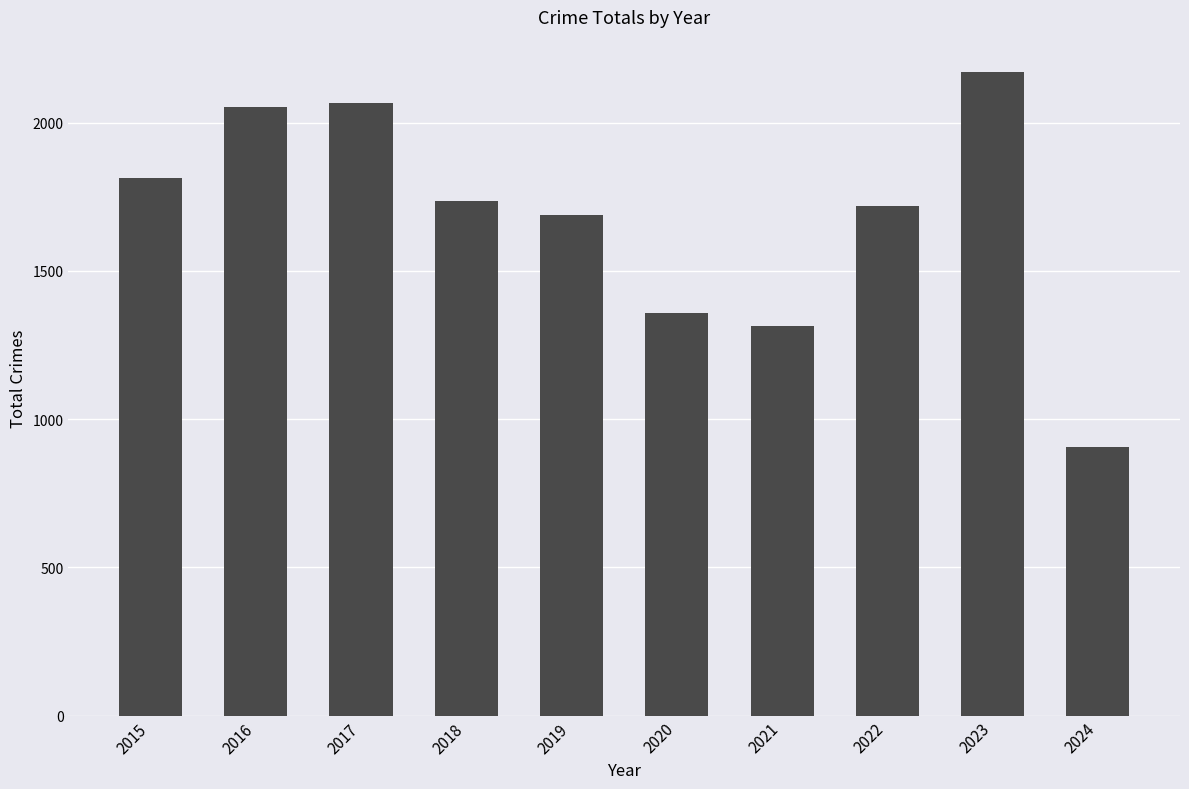

At which category does the chart reach its minimum across all series?

2024